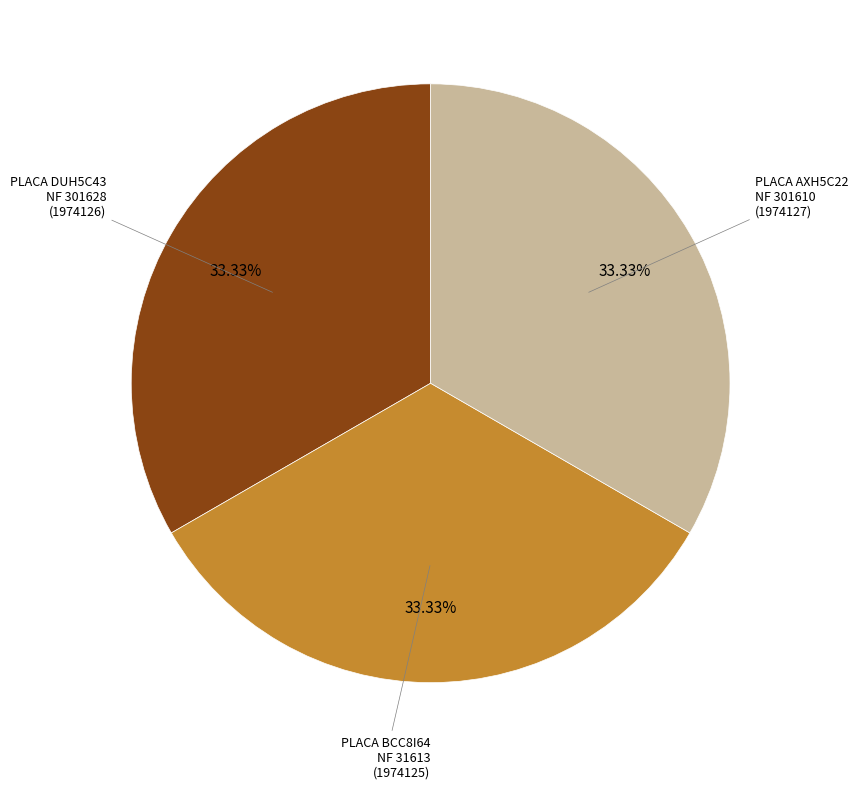

Is there any slice that represents more than half of the pie?

No